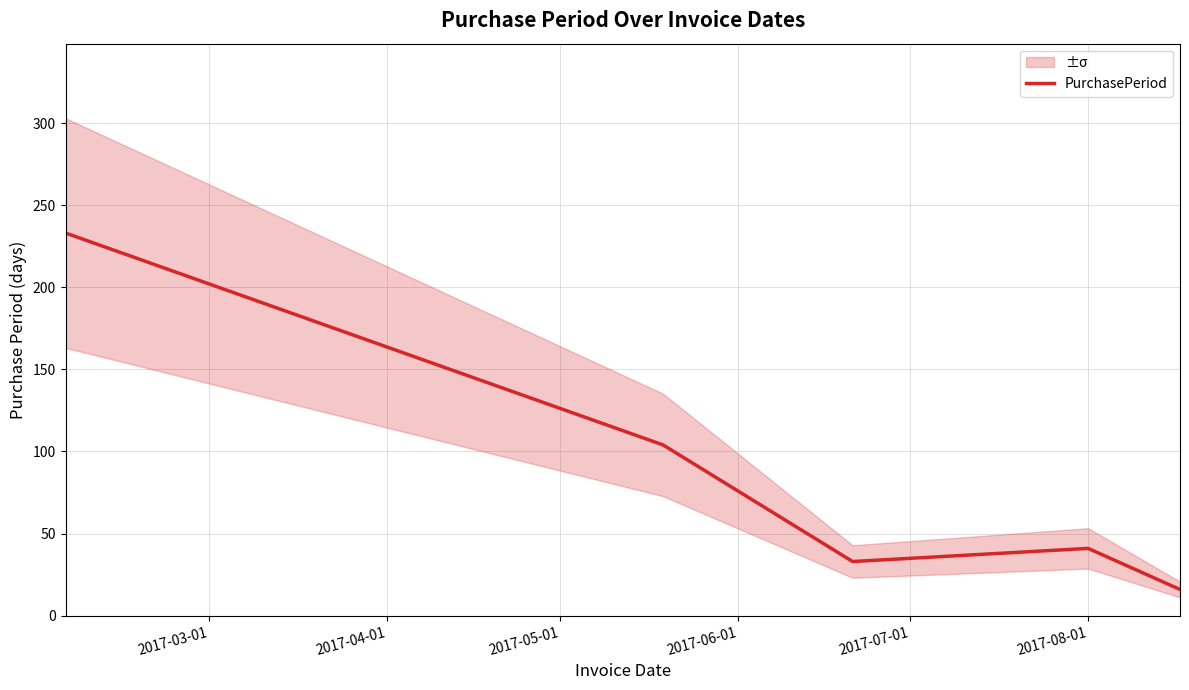

Reading right to left, list all the values displayed in this chart.

16	41	33	104	233